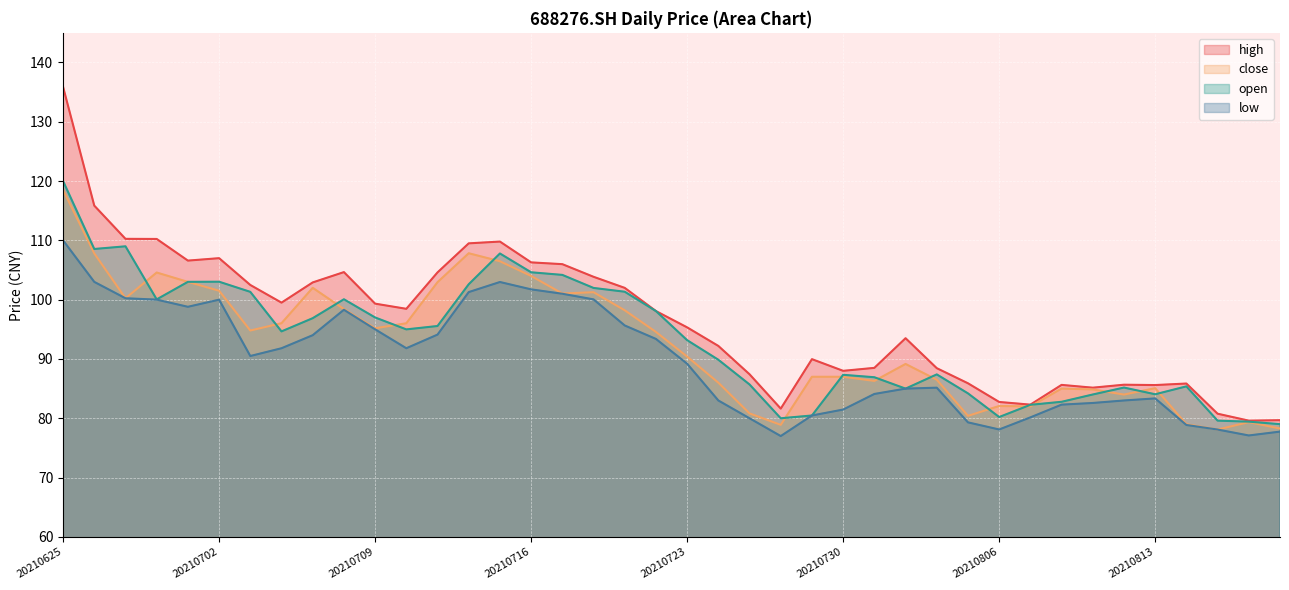

True or false: open and low cross at least once.

False